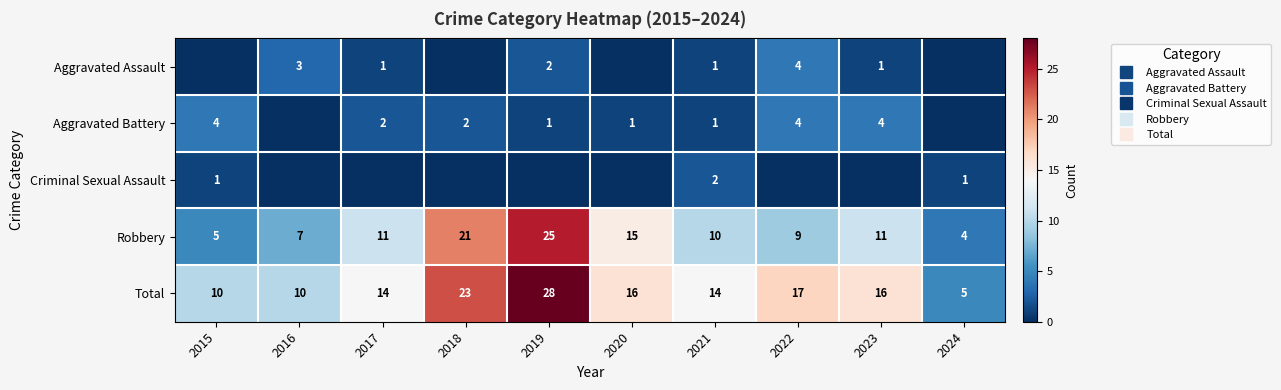

Which label corresponds to the largest value in the chart?

2019